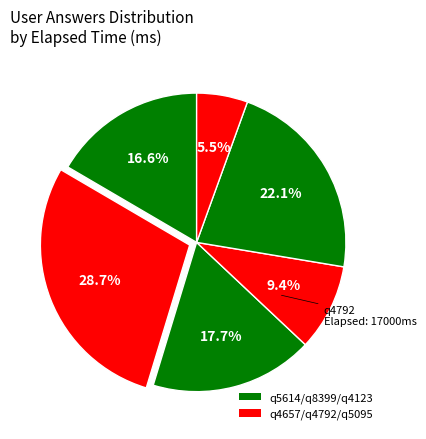

Count the number of slices in the pie.

6